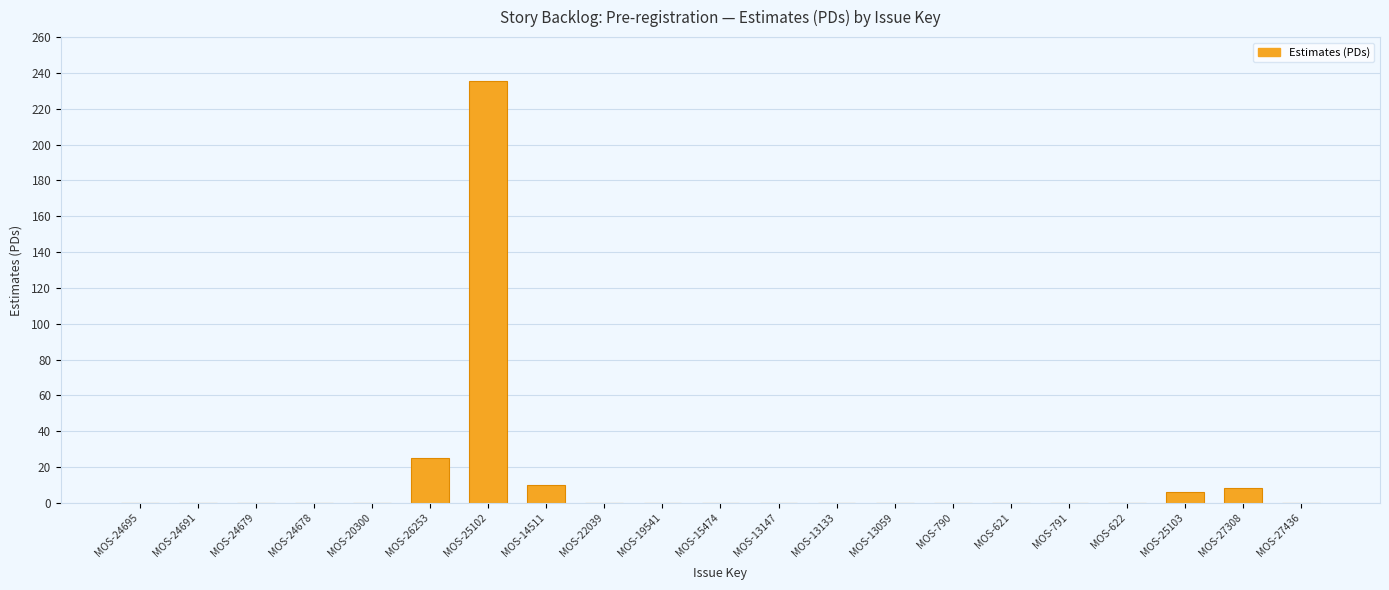

Are the bars grouped side by side (vs. stacked)?

No